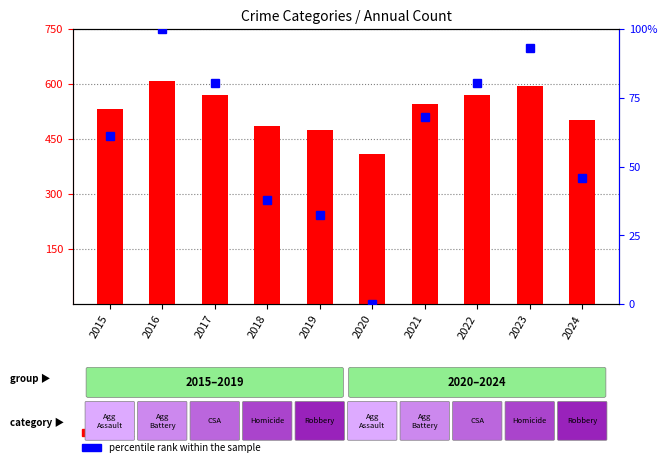

Is it true that percentile rank within the sample equals 80.3 at 2022?

True